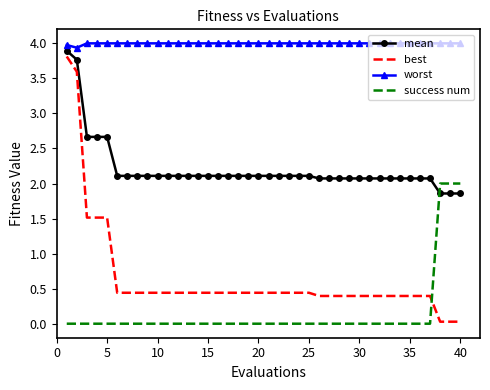

Which series has the widest spread of values?

best